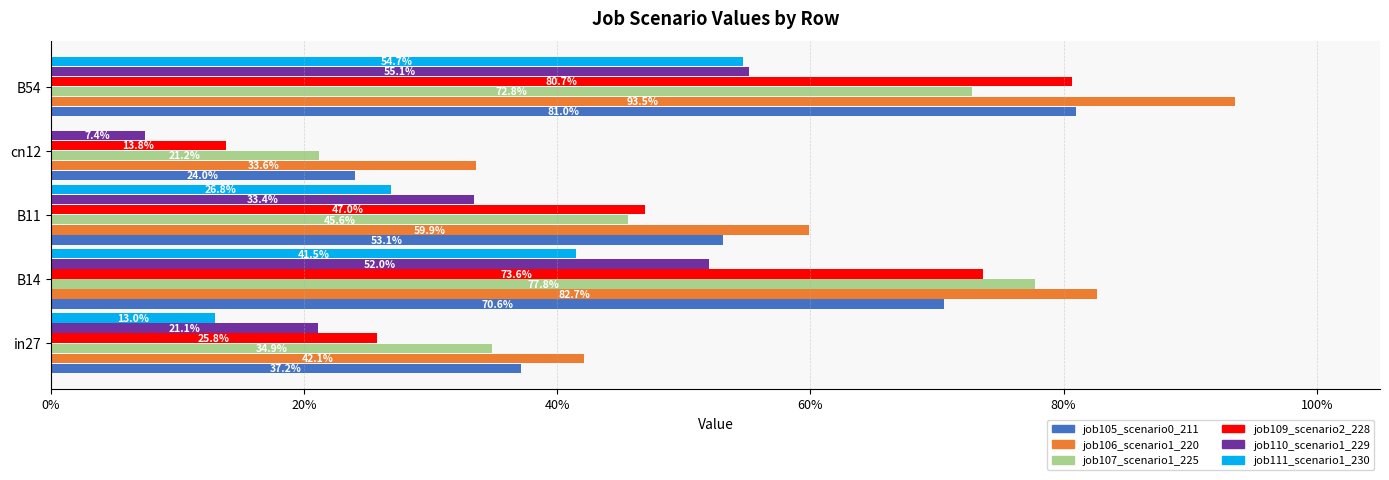

What are all the series names shown in the legend?

job105_scenario0_211, job106_scenario1_220, job107_scenario1_225, job109_scenario2_228, job110_scenario1_229, job111_scenario1_230